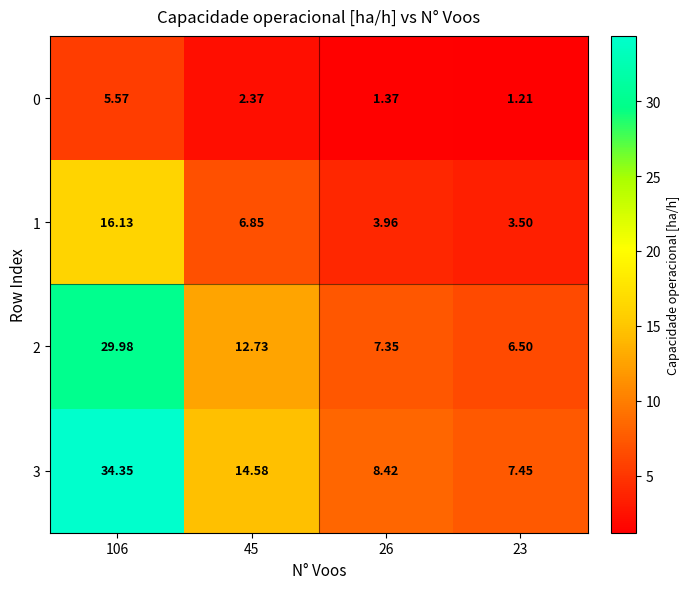

Is the value of 1 at 23 greater than the value of 2 at 106?

No